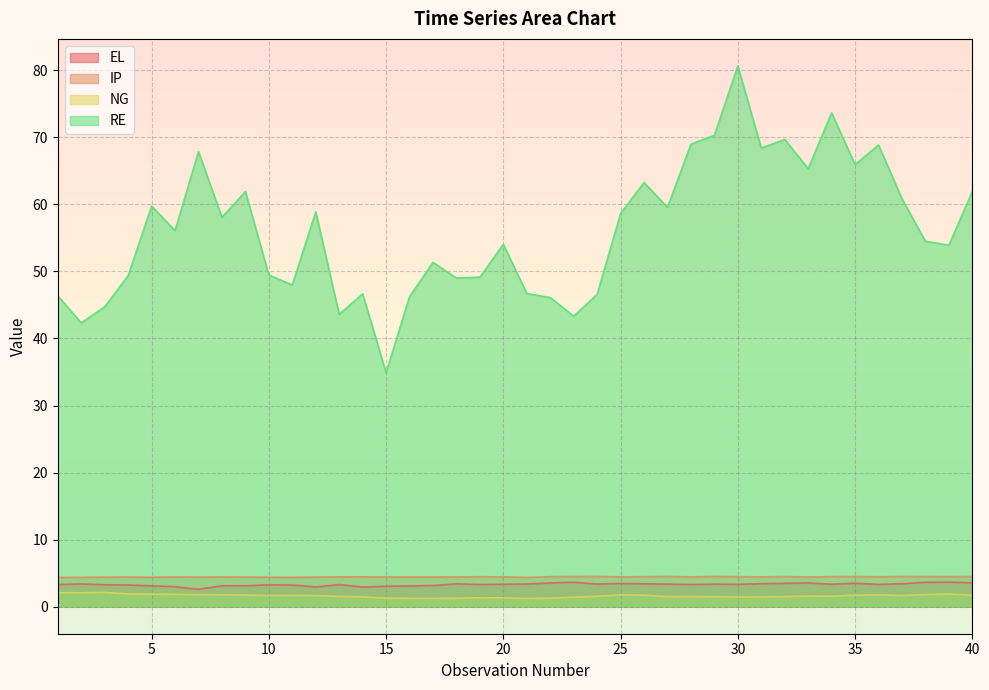

At which label is IP closest to 4?

1